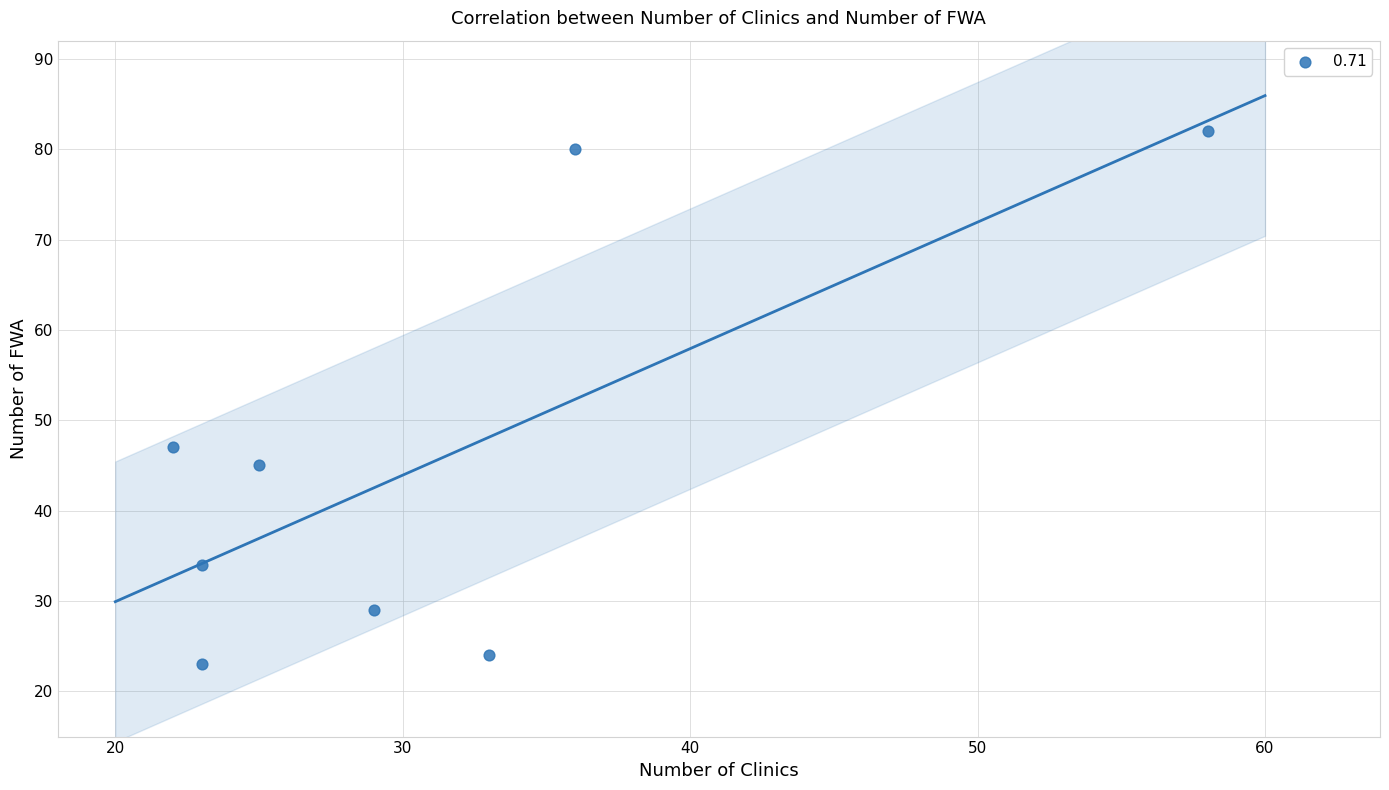

What is the average Y value?

46